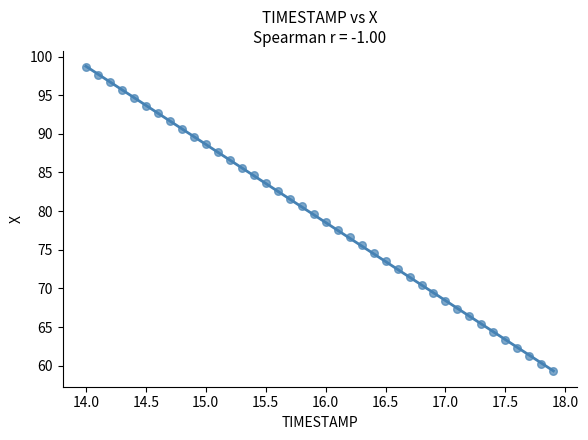

What is the range of X values (max minus min)?

3.9